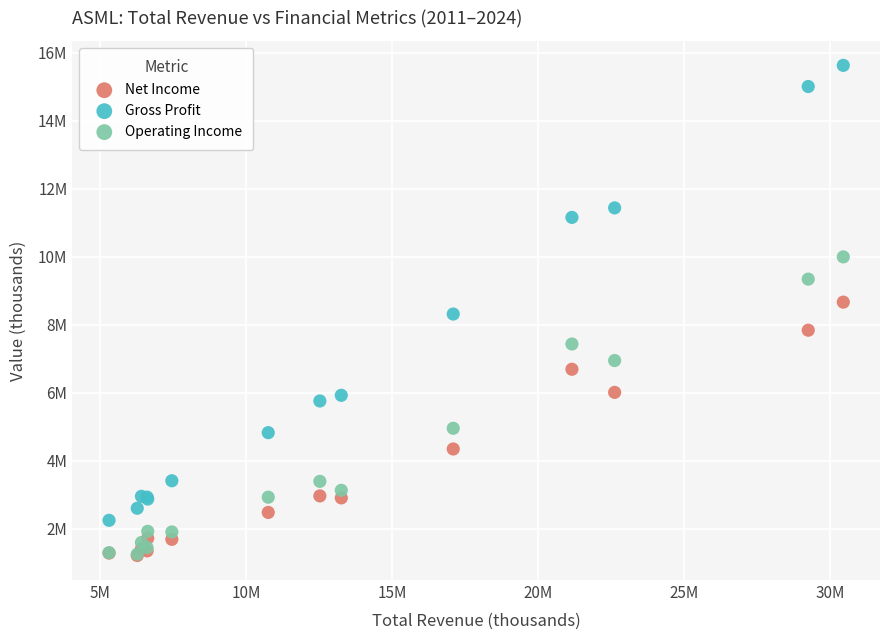

Which series reaches the maximum Y coordinate?

Gross Profit